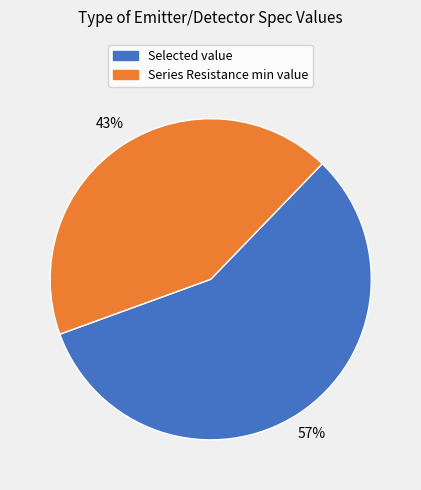

To the nearest percent, what is the difference between the largest and smallest slice percentages?

14%